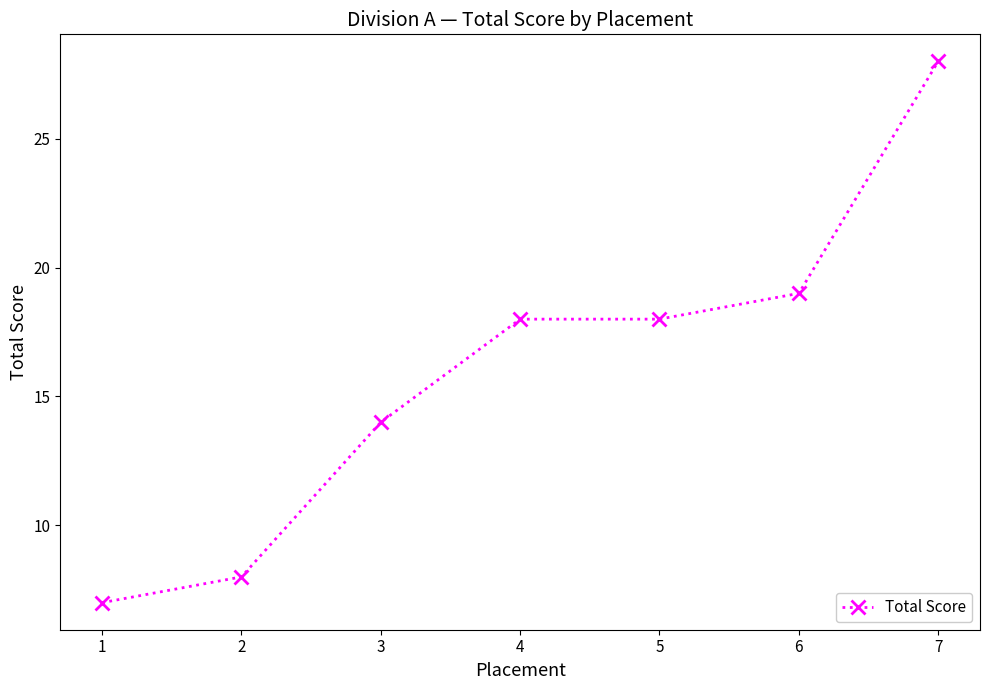

Reading left to right, extract all data points from this chart.

1=7	2=8	3=14	4=18	5=18	6=19	7=28